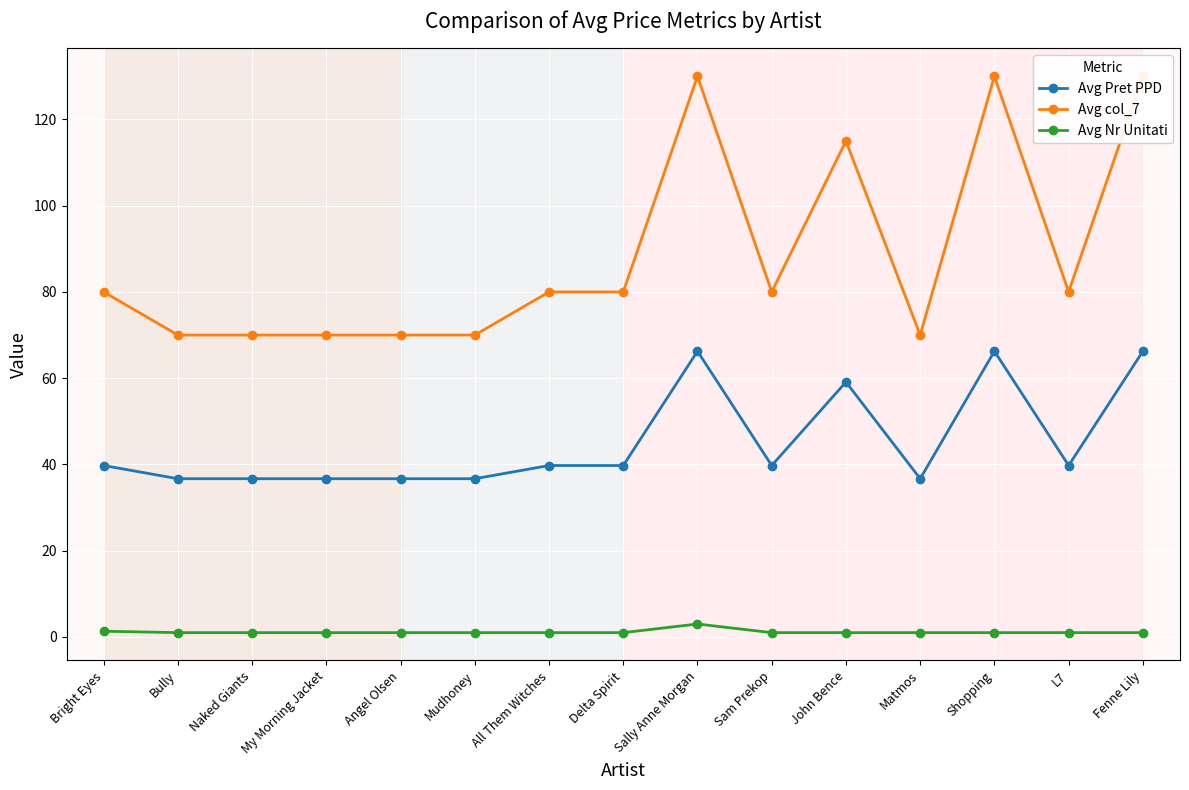

At which category is the sum across all series the highest?

Sally Anne Morgan